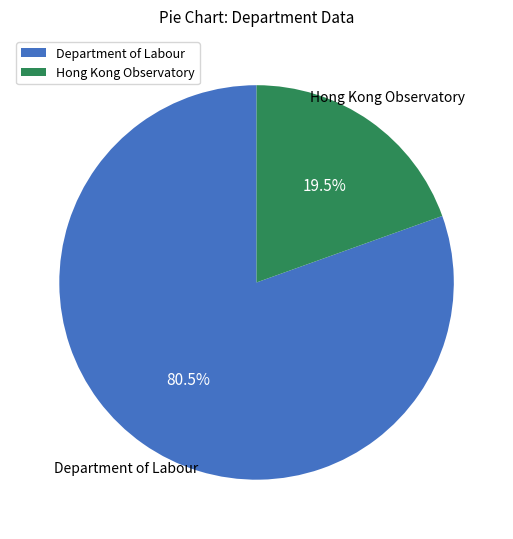

Which slice is the largest?

Department of Labour